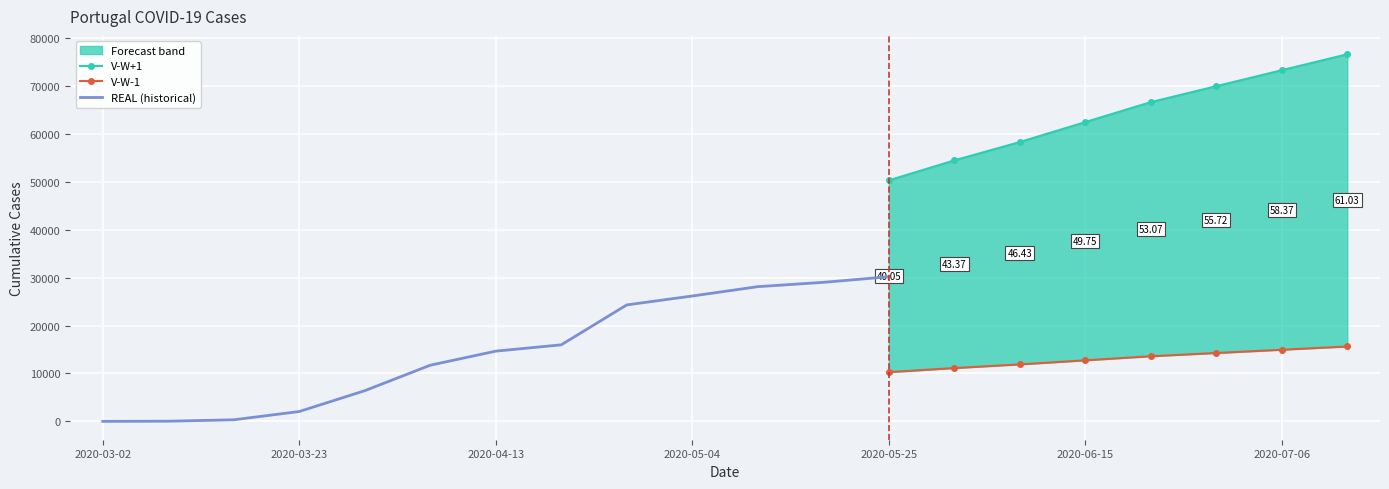

Which category has the highest value across all series?

2020-07-13